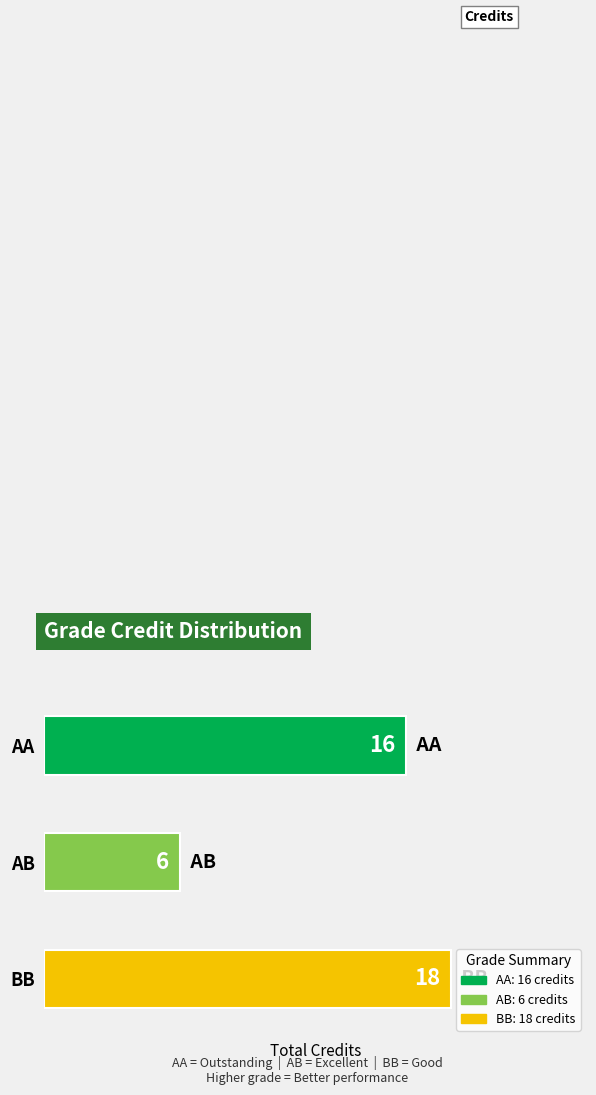

What is the sum of the values at AA and AB?

22